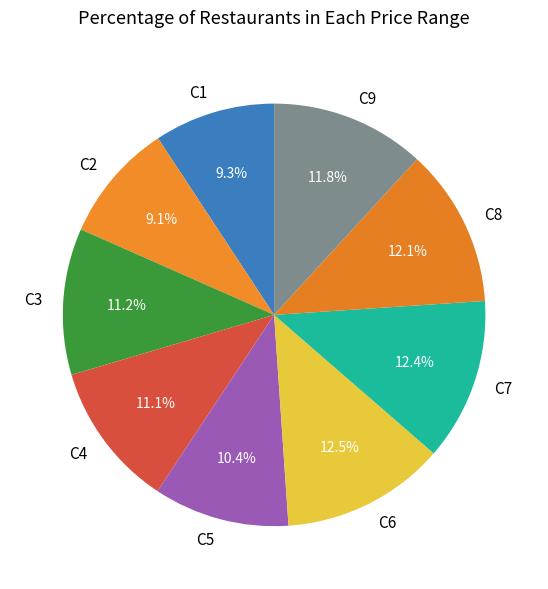

To the nearest percent, what portion does C4 represent?

11%